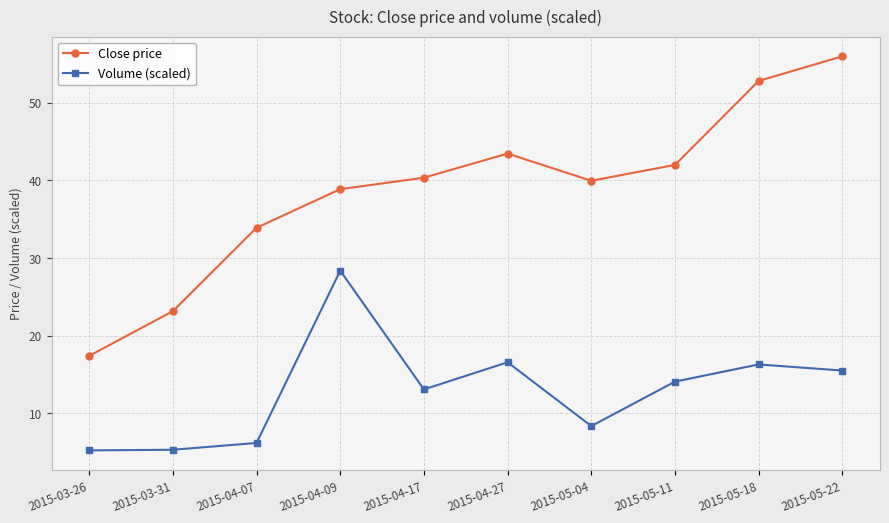

How many lines are shown in the chart?

2